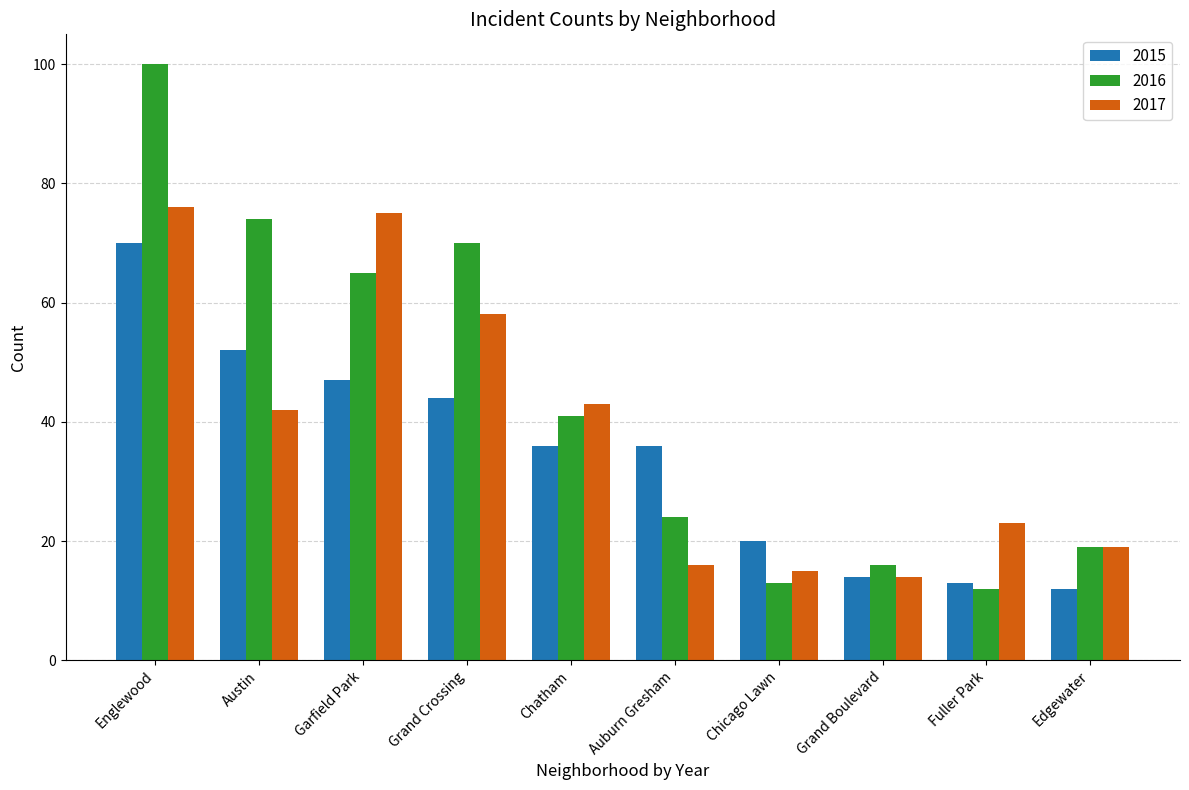

At which category does the chart reach its peak across all series?

Englewood